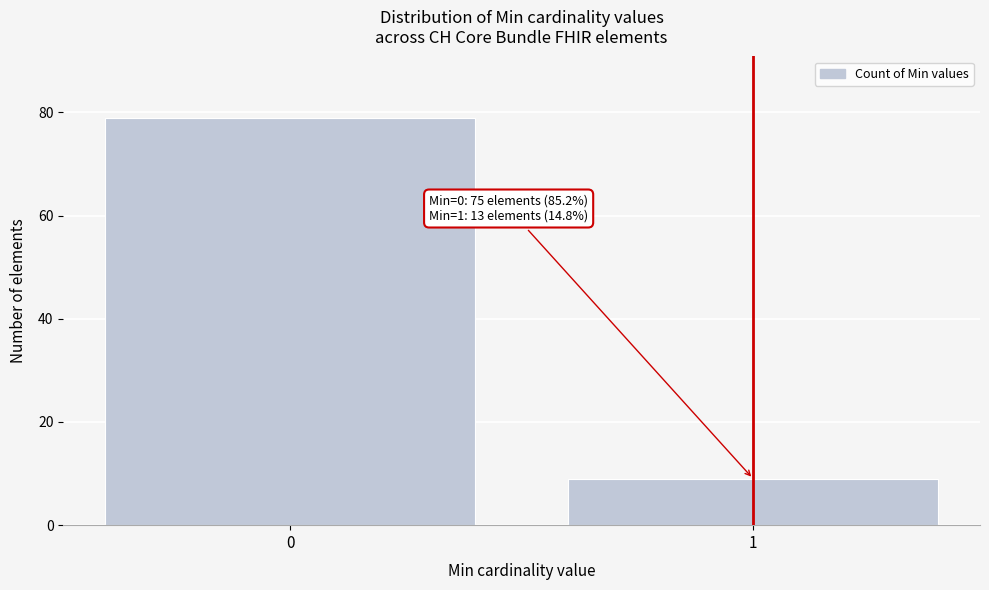

Reading right to left, what are all the values shown in this chart?

9	79